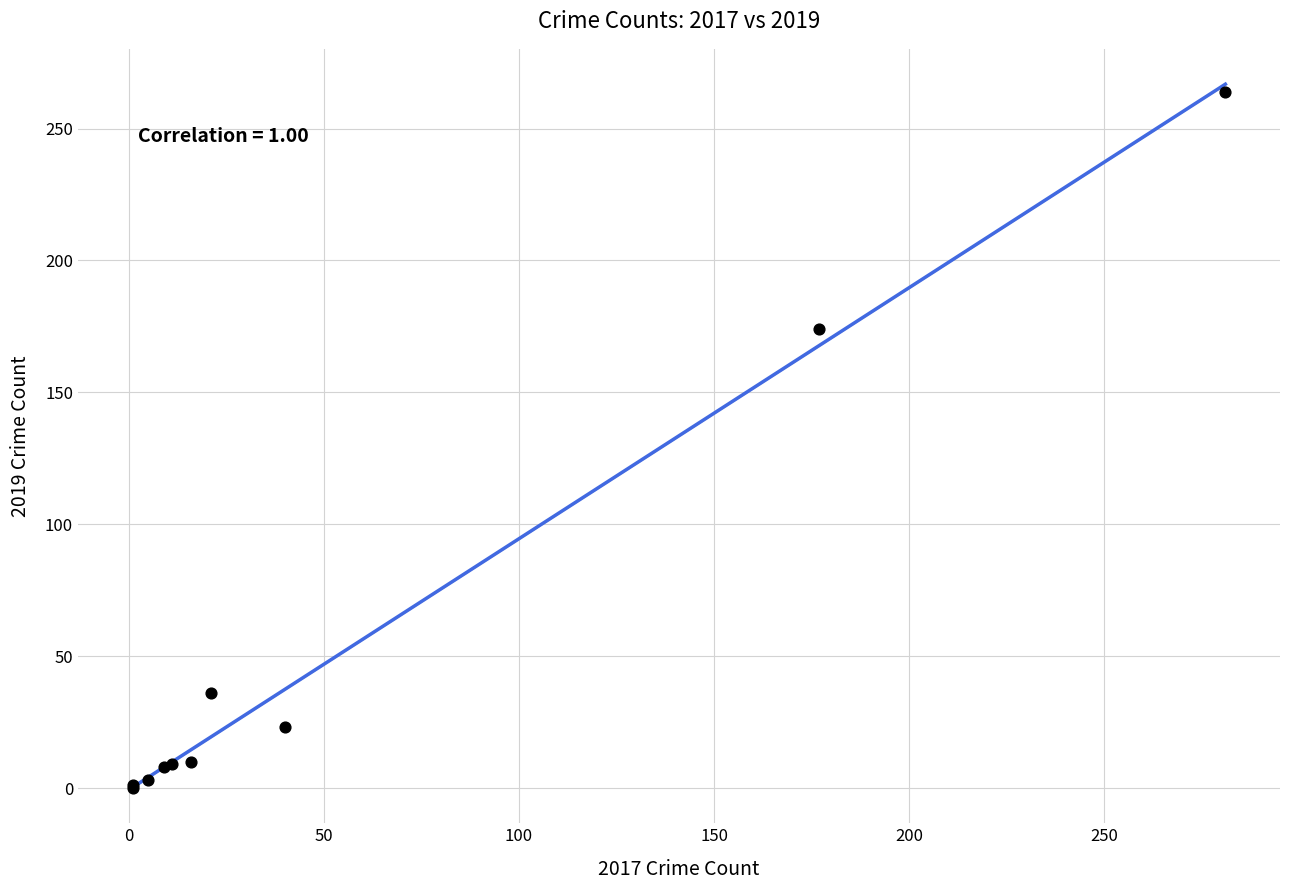

What Y value in the scatter plot is closest to 132?

174